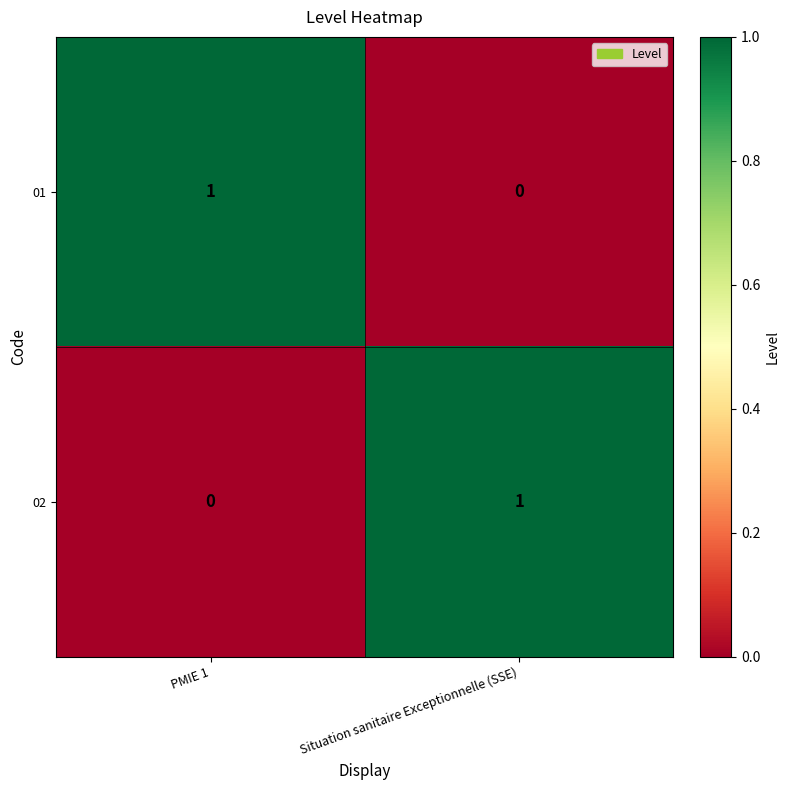

How many data points in 01 are less than 1?

1